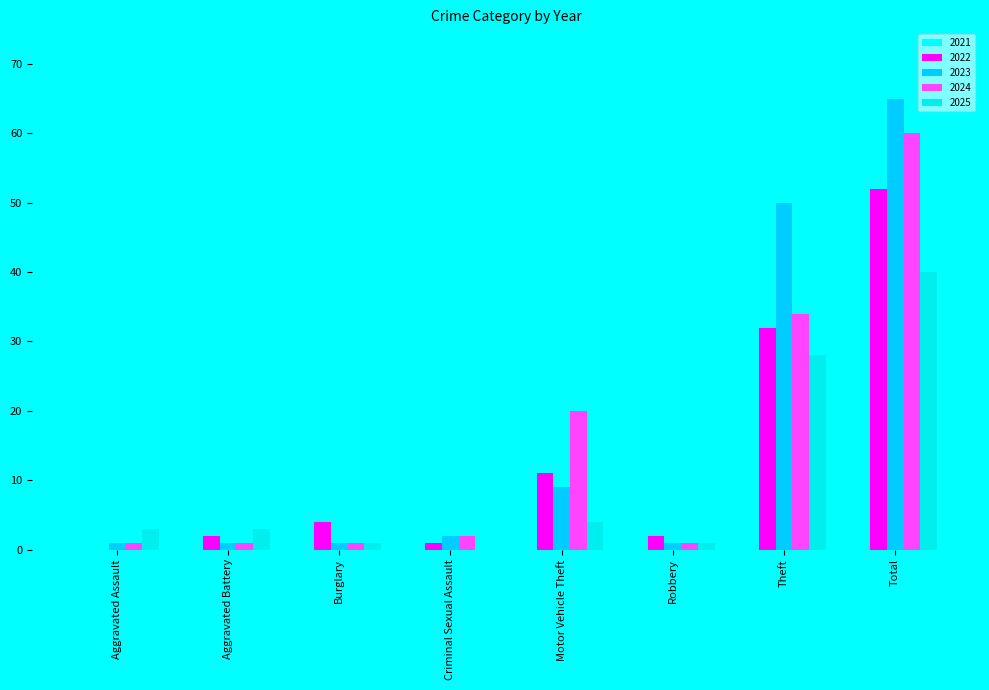

What is the maximum value for 2024?

60